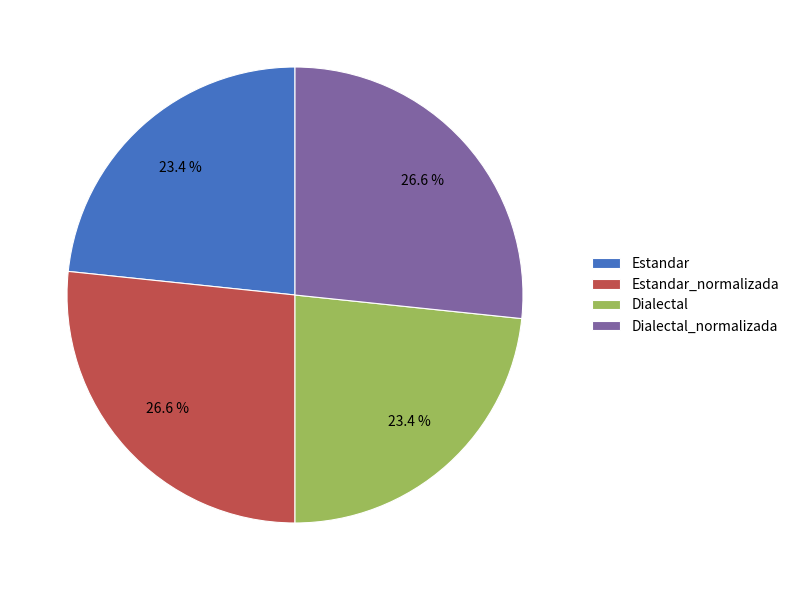

The Dialectal_normalizada slice represents 27% of the pie. True or false?

True